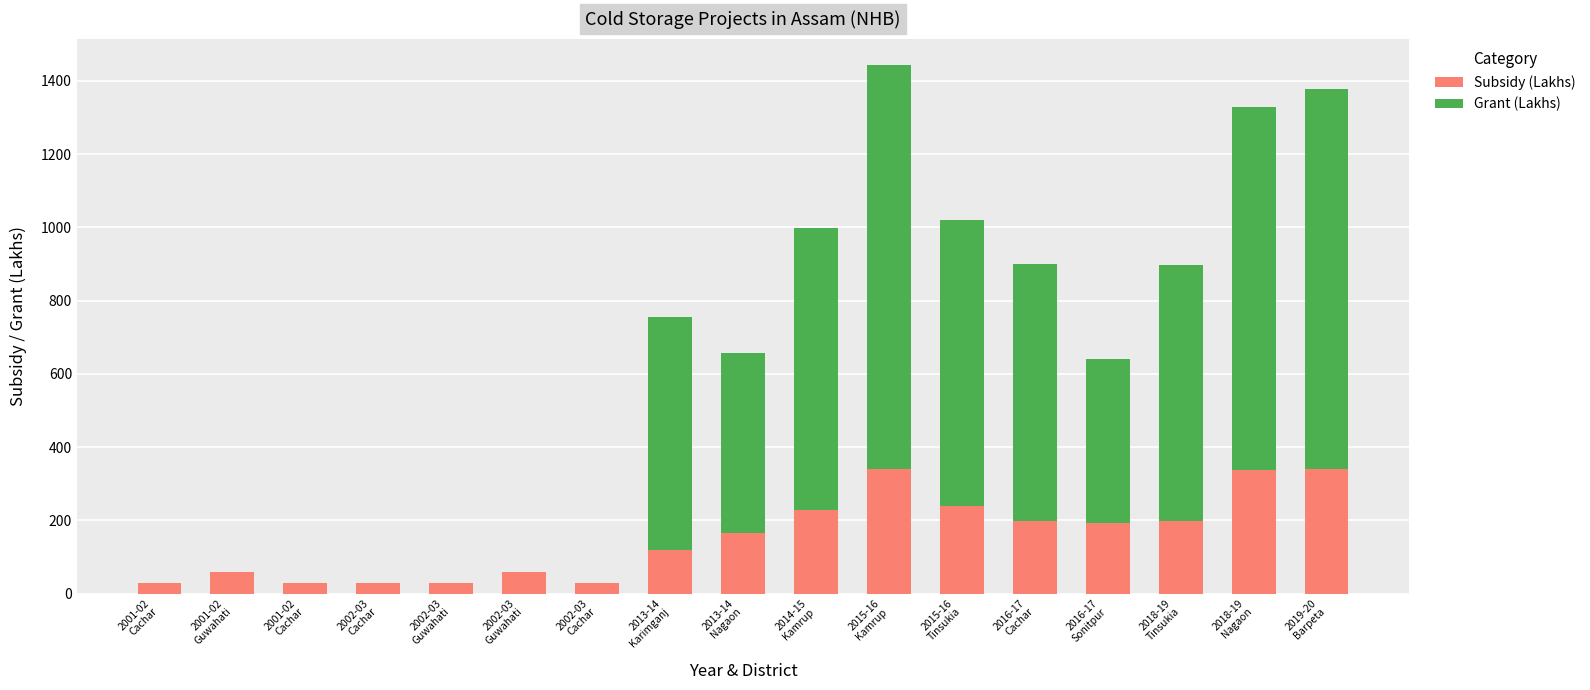

What are all the series names shown in the legend?

Subsidy (Lakhs), Grant (Lakhs)